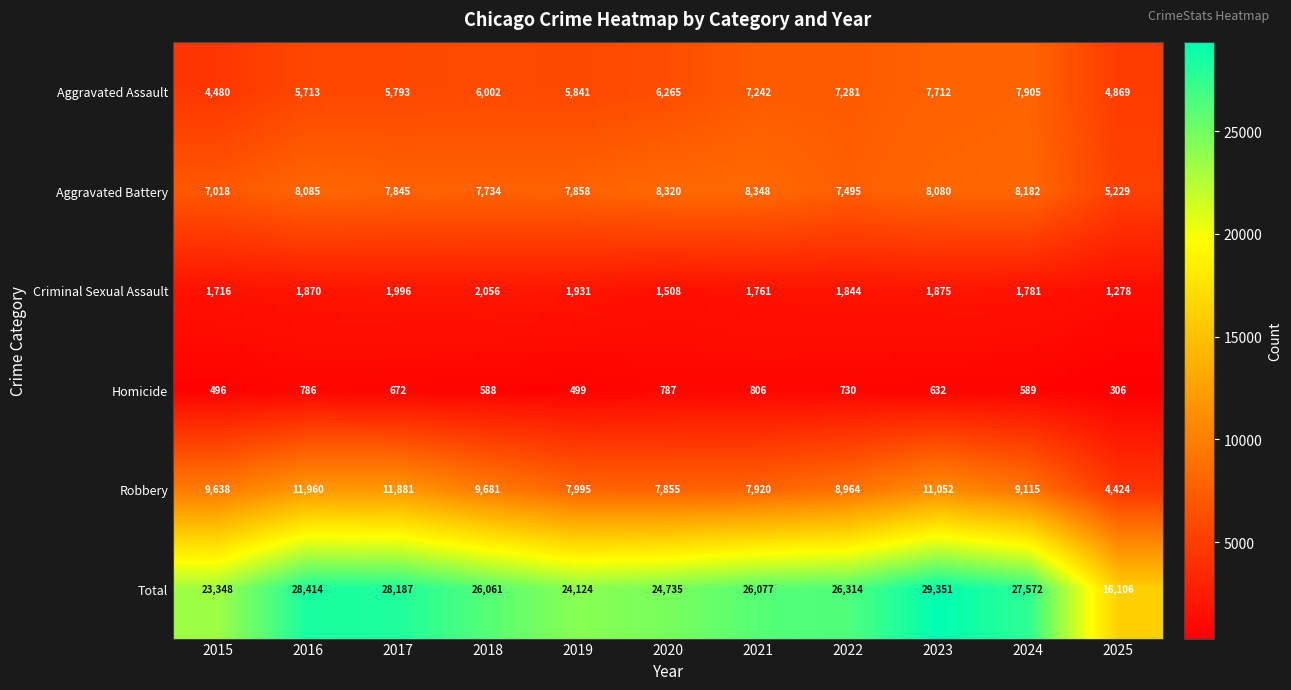

At which label does Homicide first exceed 632?

2016